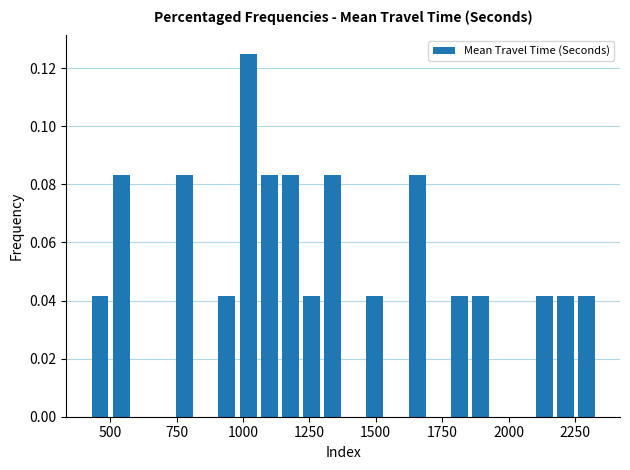

Around what value on the x-axis is the tallest bar? Give the approximate position of its centre, as read against the axis.

1000